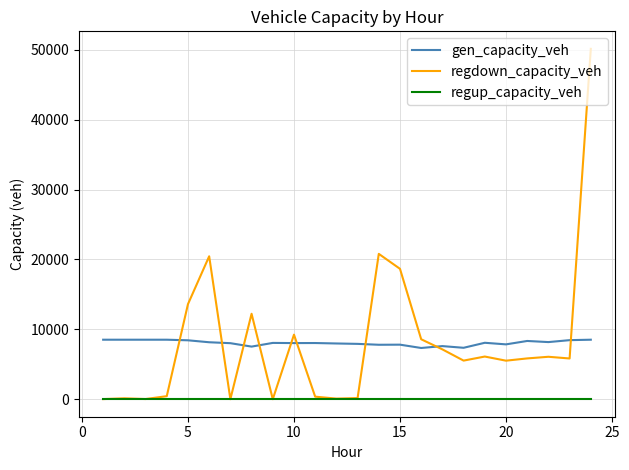

Rank the series by their maximum value, from lowest to highest.

regup_capacity_veh, gen_capacity_veh, regdown_capacity_veh